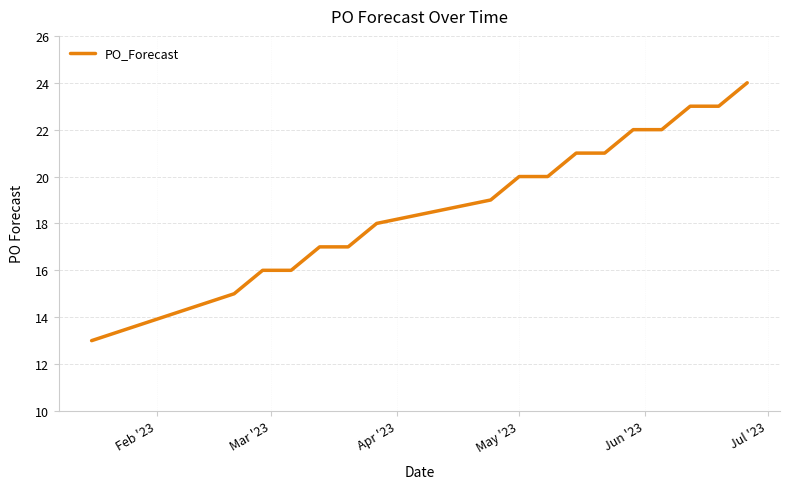

Does the chart display data point markers on the line(s)?

No